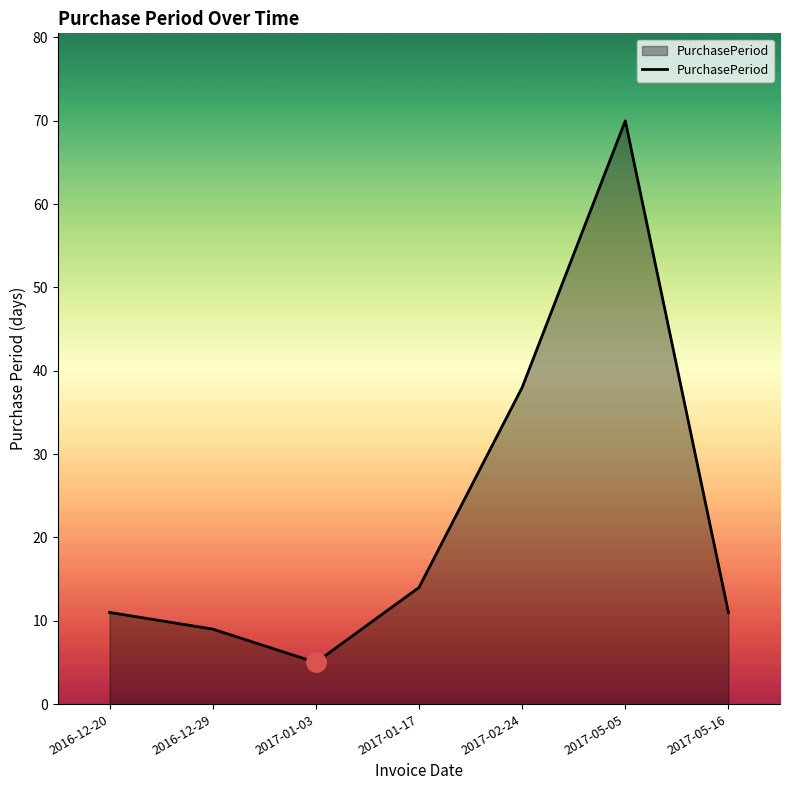

Which label corresponds to the smallest value in the chart?

2017-01-03